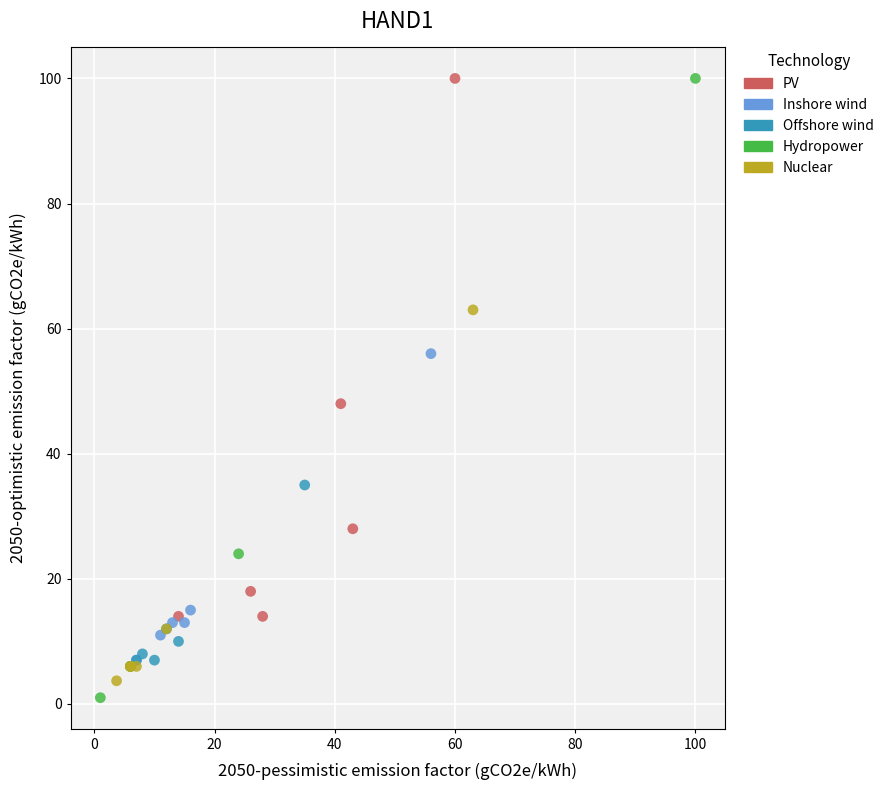

Which series has the largest Y range (max minus min)?

Hydropower